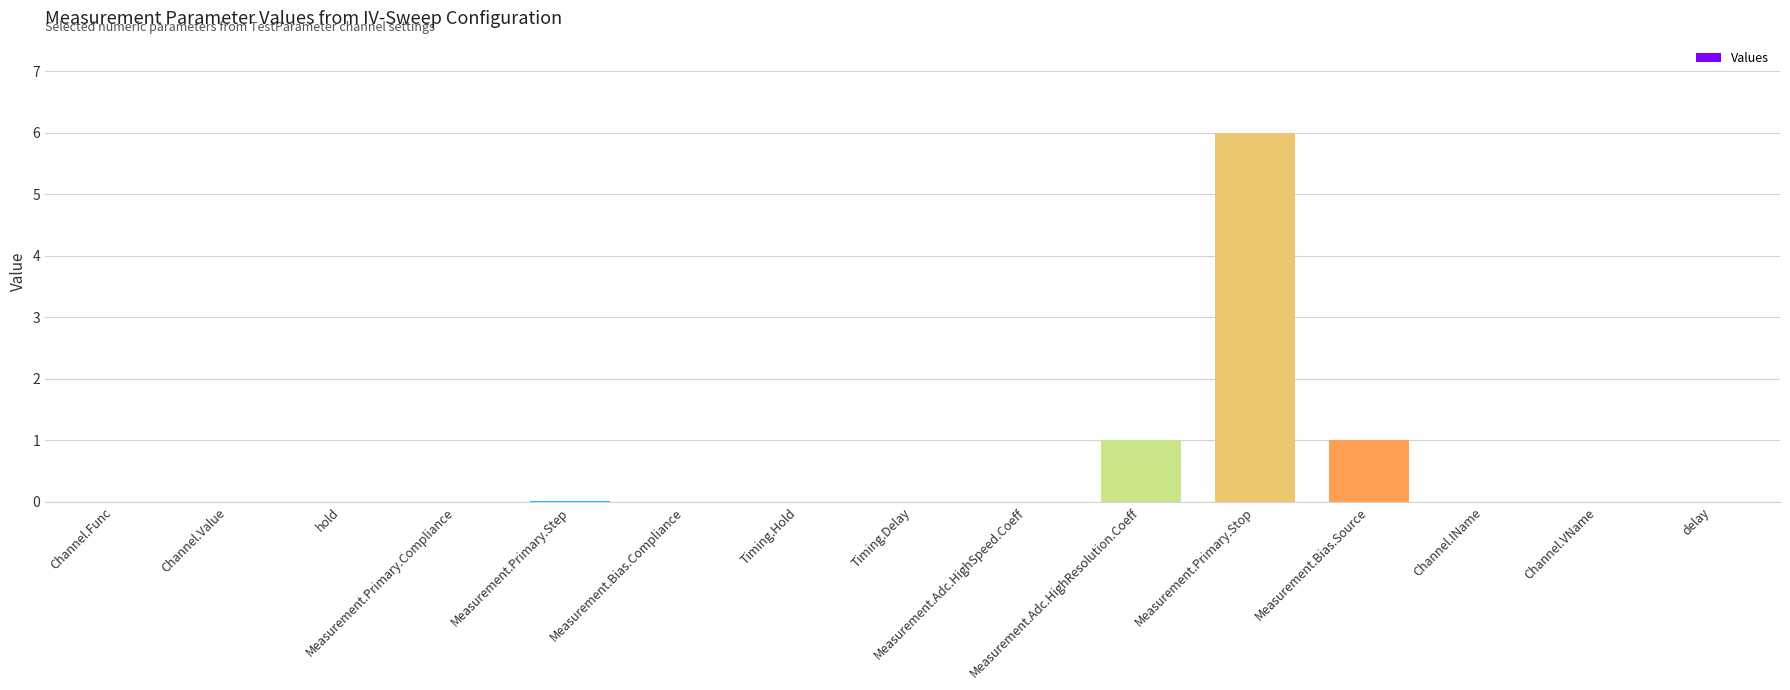

What is the sum of all values?

8.0